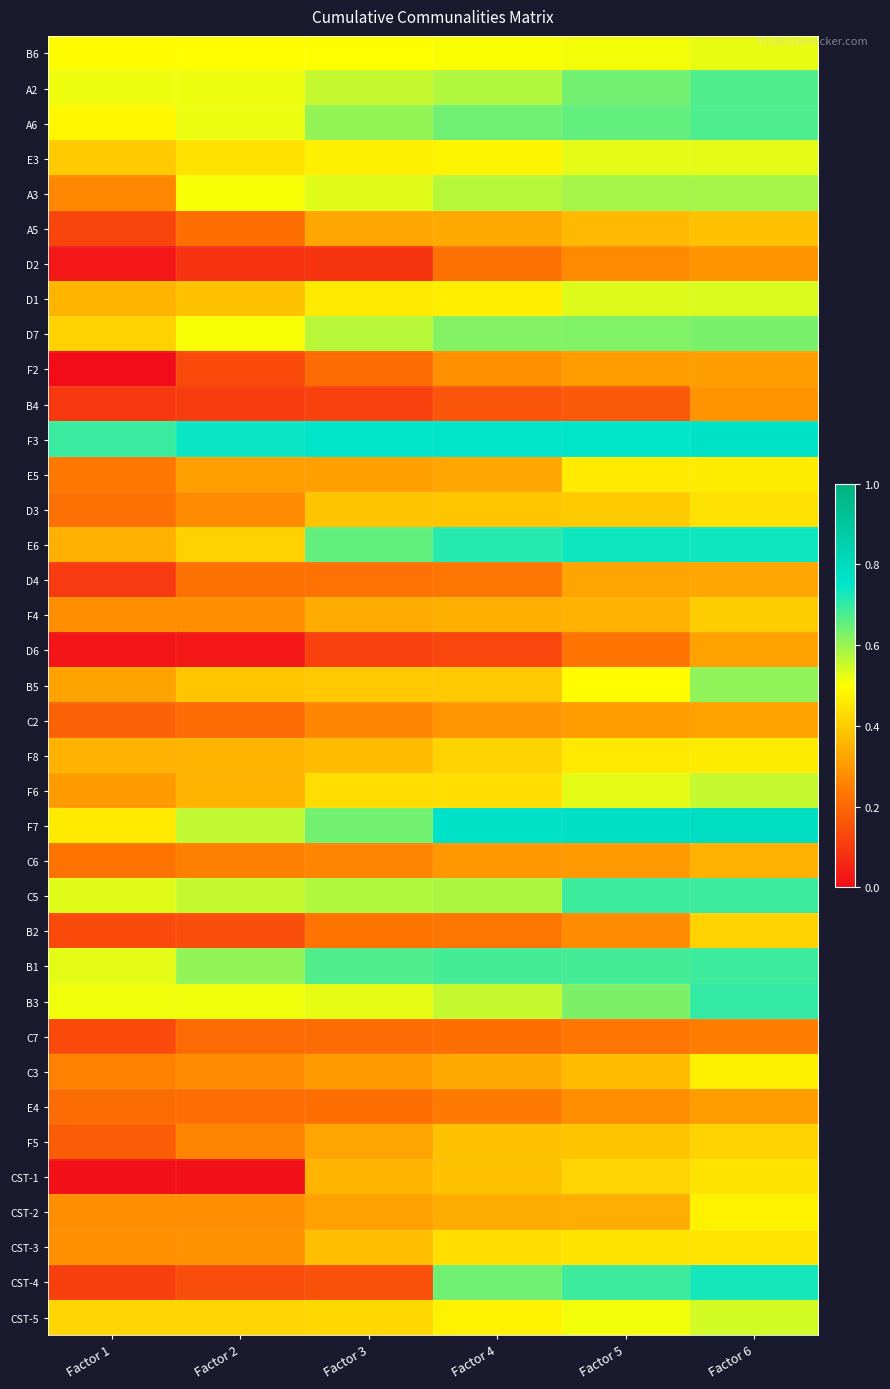

Between Factor 1 and Factor 2, which is larger?

Factor 2